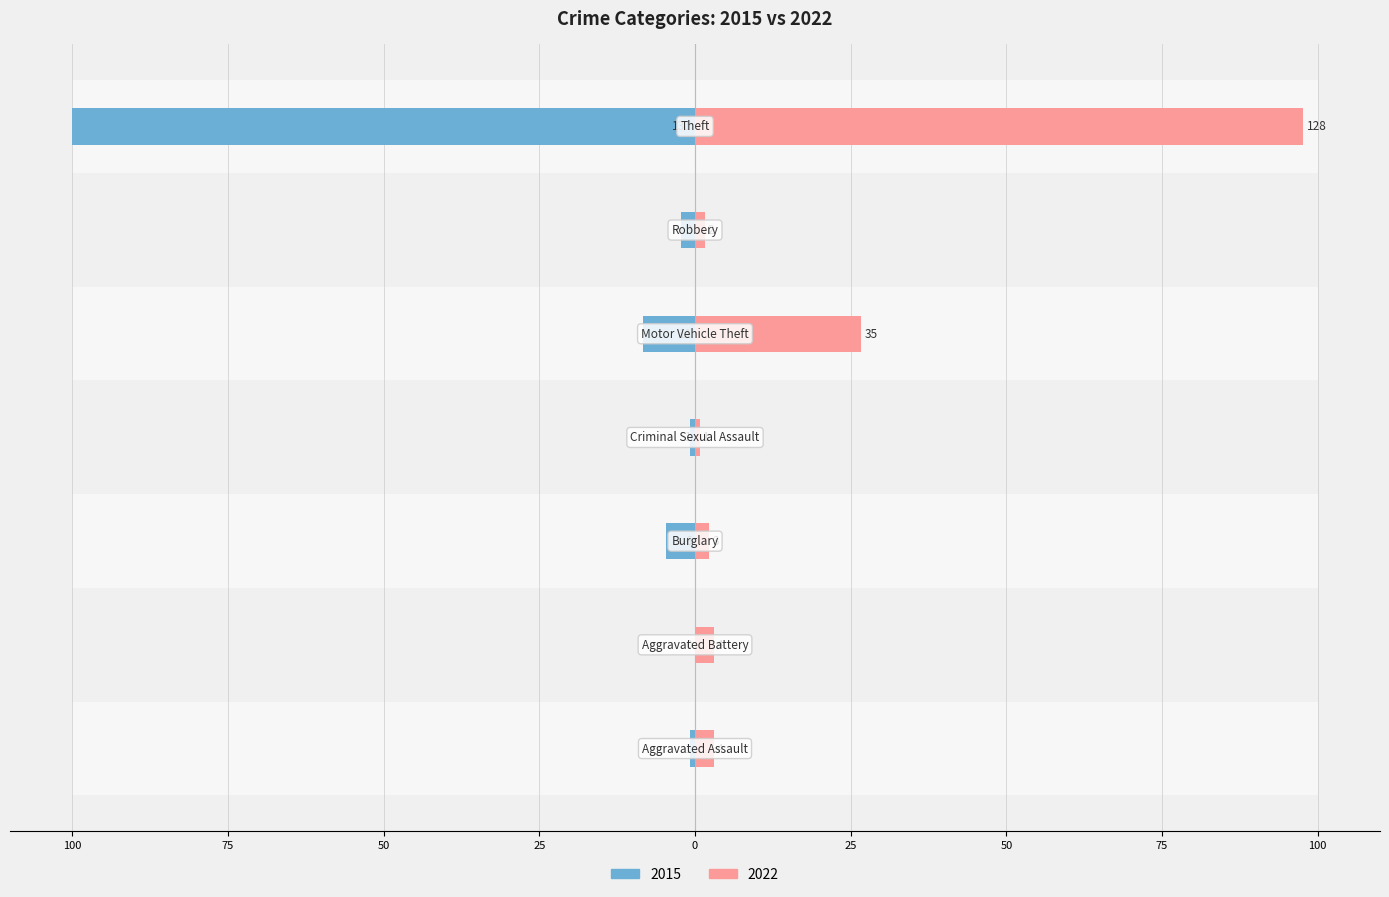

What are all the series names shown in the legend?

2015, 2022